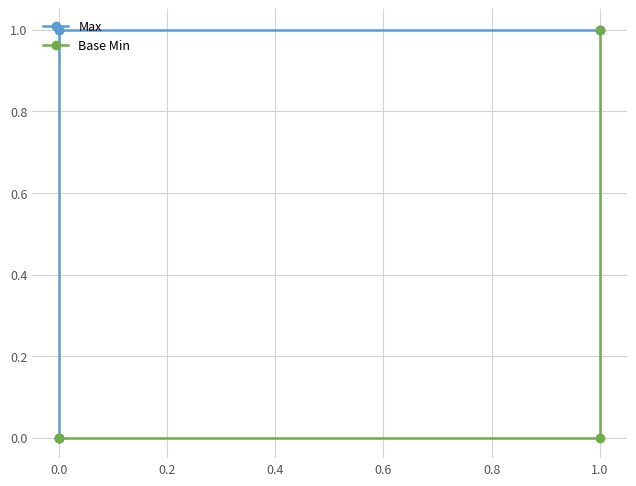

Does the chart display data point markers on the line(s)?

Yes